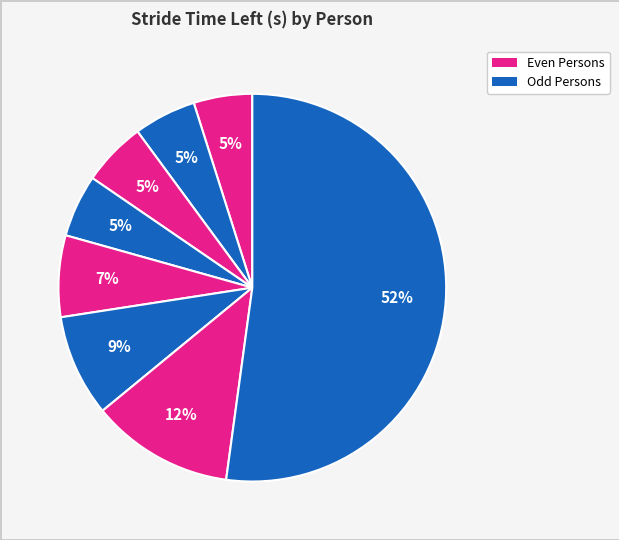

Count the number of slices in the pie.

8